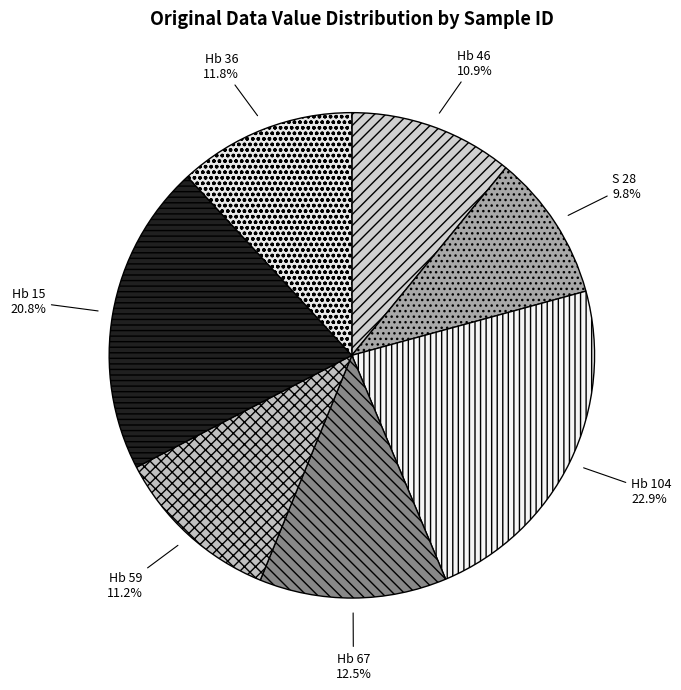

Count the number of slices in the pie.

7